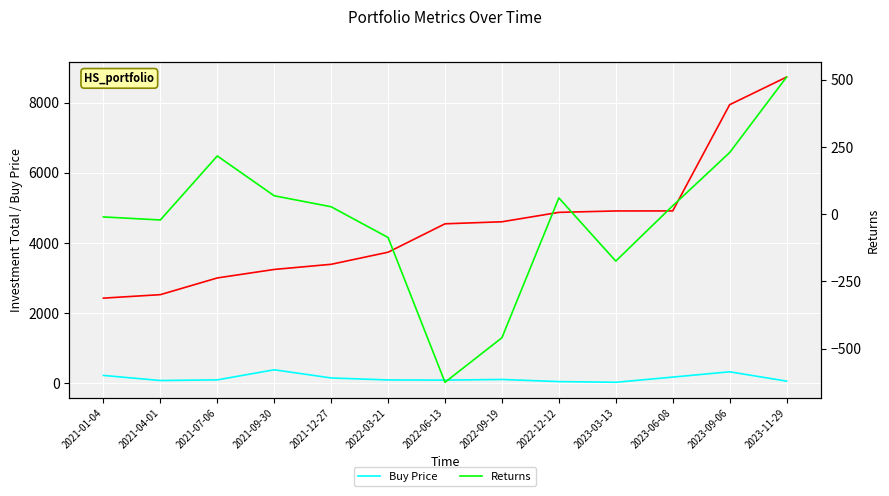

What is the difference between the second highest and second lowest values in the Returns series?

687.9